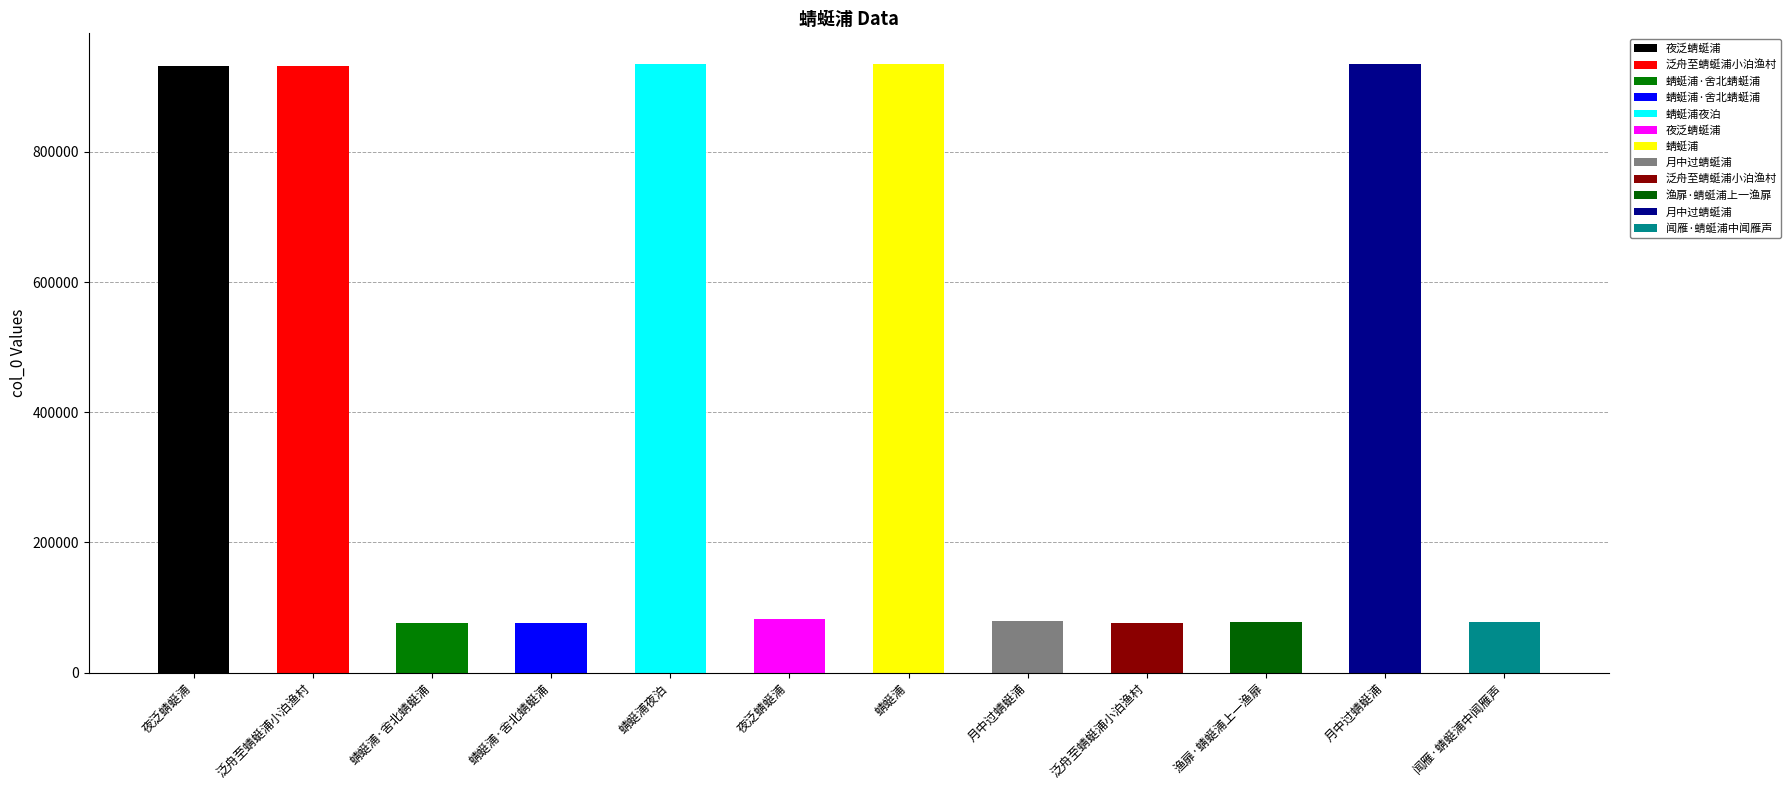

List the labels in order of value, smallest first.

蜻蜓浦·舍北蜻蜓浦, 蜻蜓浦·舍北蜻蜓浦, 泛舟至蜻蜓浦小泊渔村, 闻雁·蜻蜓浦中闻雁声, 渔扉·蜻蜓浦上一渔扉, 月中过蜻蜓浦, 夜泛蜻蜓浦, 泛舟至蜻蜓浦小泊渔村, 夜泛蜻蜓浦, 蜻蜓浦, 蜻蜓浦夜泊, 月中过蜻蜓浦